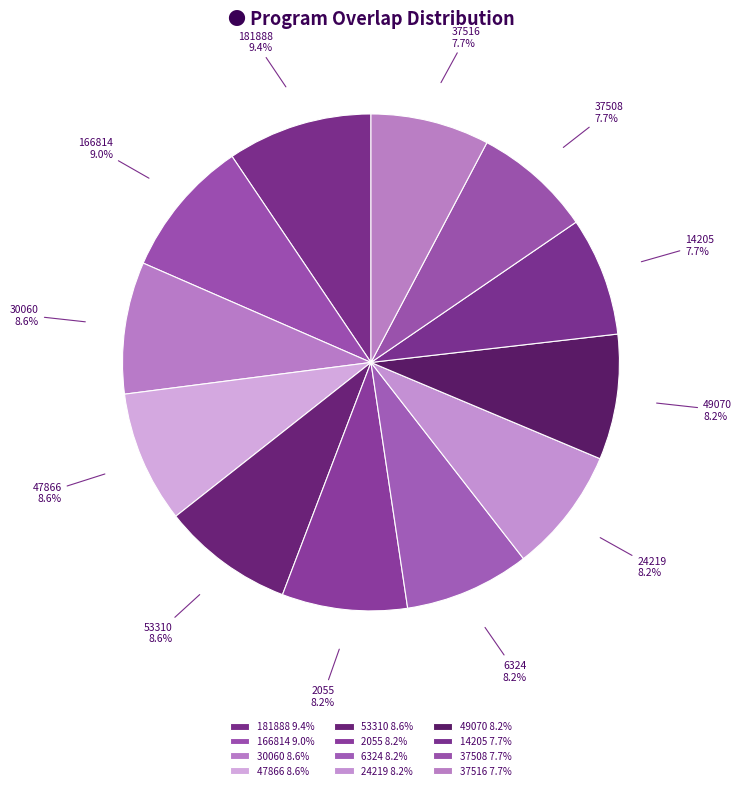

What is the total percentage of 47866 and 14205?

16.3%